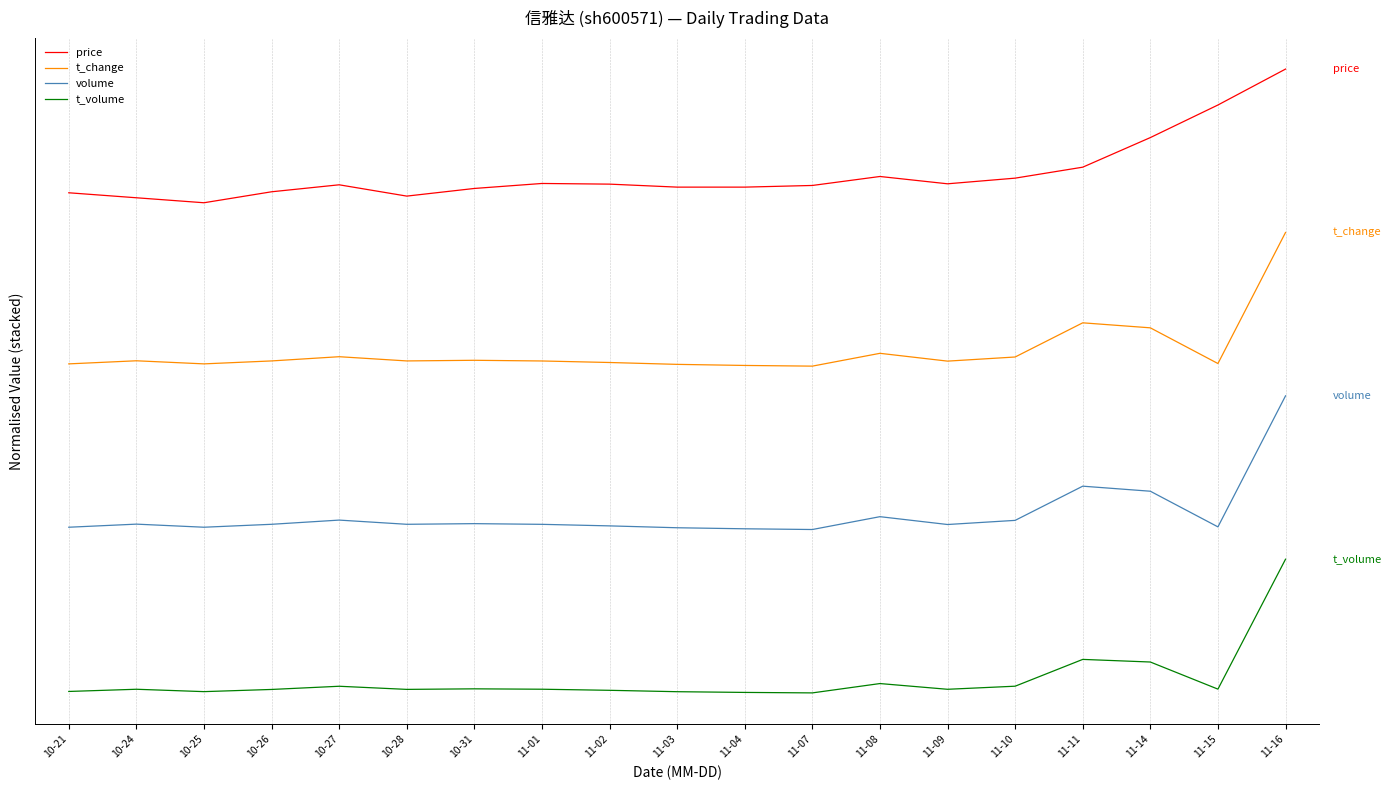

What are all the series names shown in the legend?

price, t_change, volume, t_volume